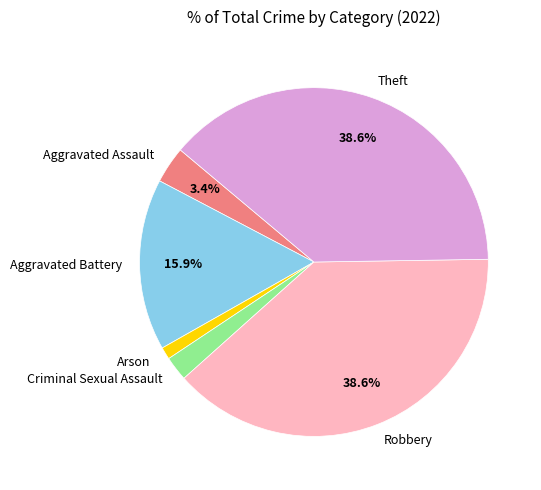

How much of the chart is everything except Aggravated Assault?

96.6%